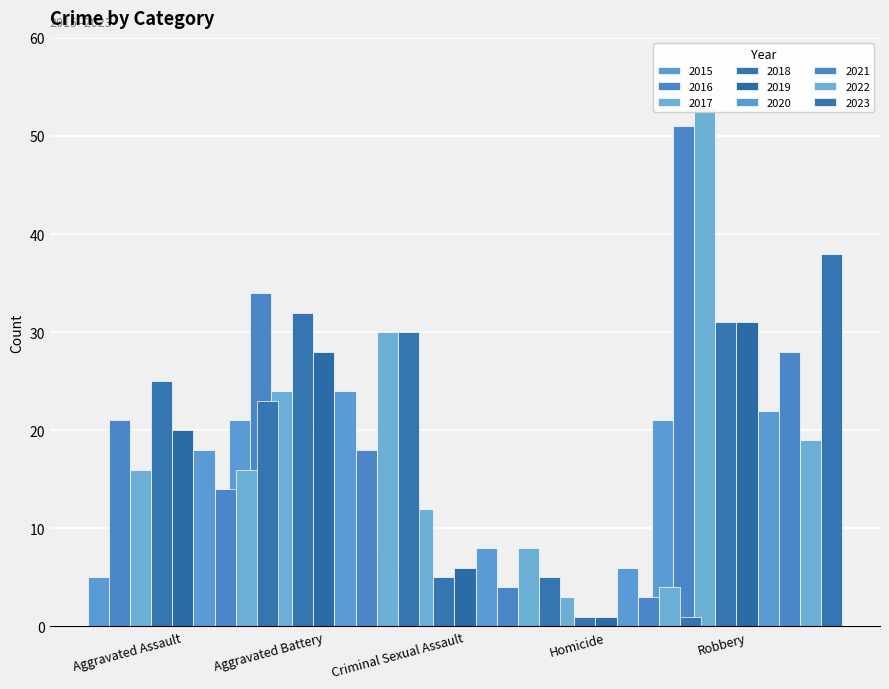

Reading right to left, extract all data points from this chart.

Aggravated Assault: 23	16	14	18	20	25	16	21	5
Aggravated Battery: 30	30	18	24	28	32	24	34	21
Criminal Sexual Assault: 5	8	4	8	6	5	12	6	7
Homicide: 1	4	3	6	1	1	3	2	2
Robbery: 38	19	28	22	31	31	53	51	21